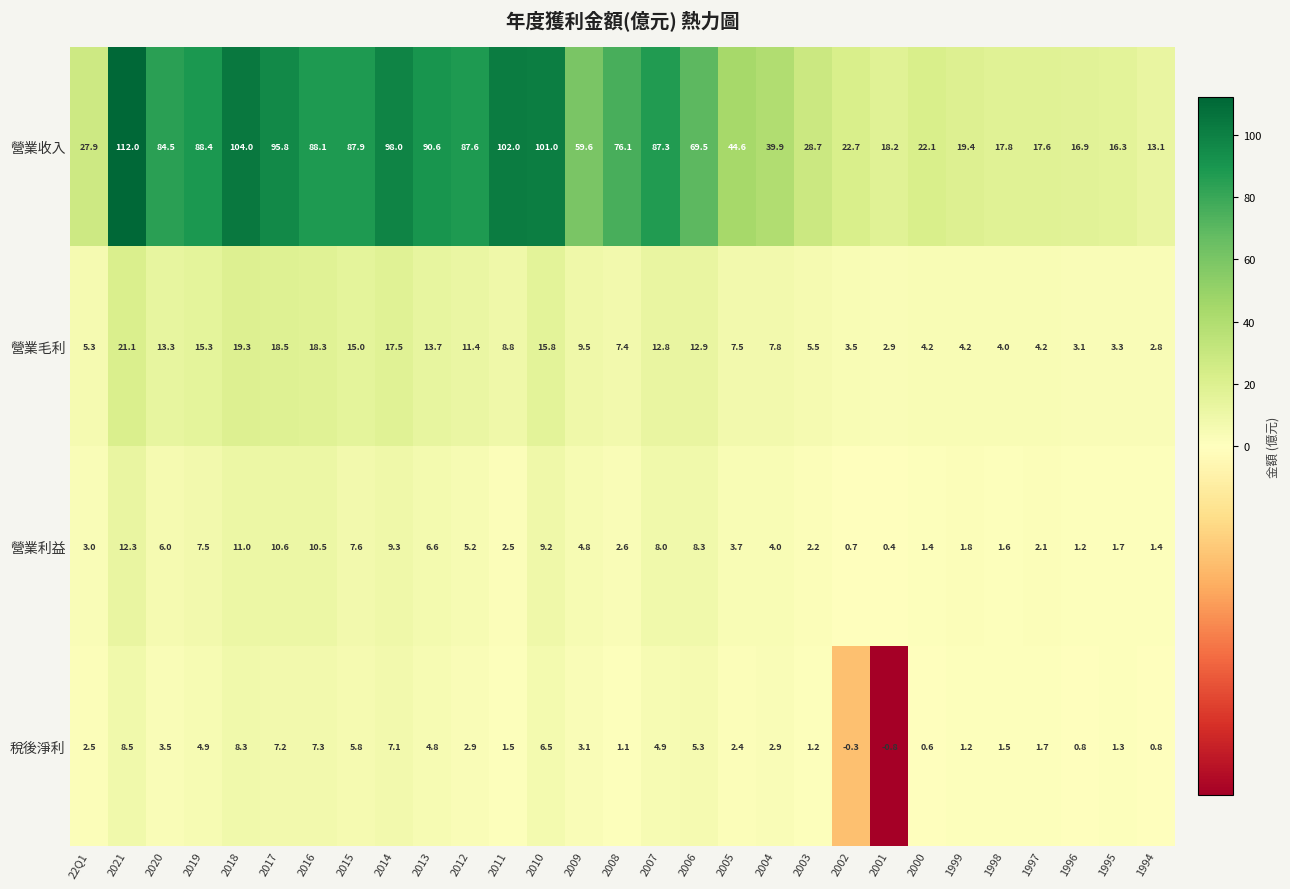

What is the average value of the 稅後淨利 series?

3.4